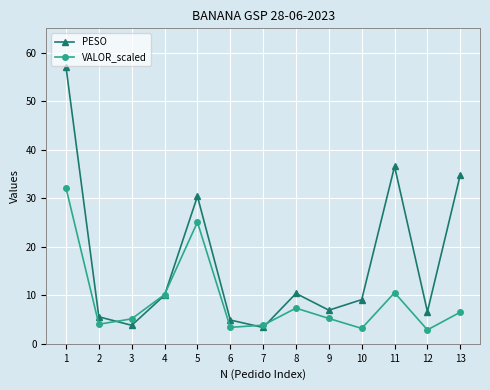

Which series has the largest total across all categories?

PESO